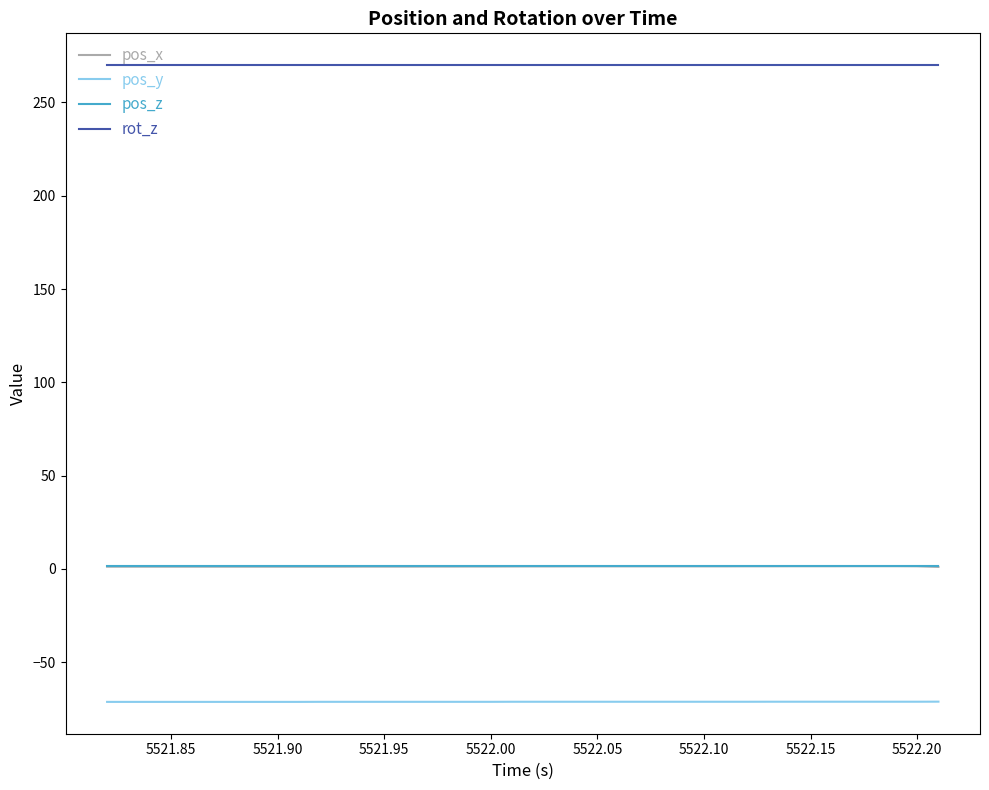

Count the number of categories in the chart.

40